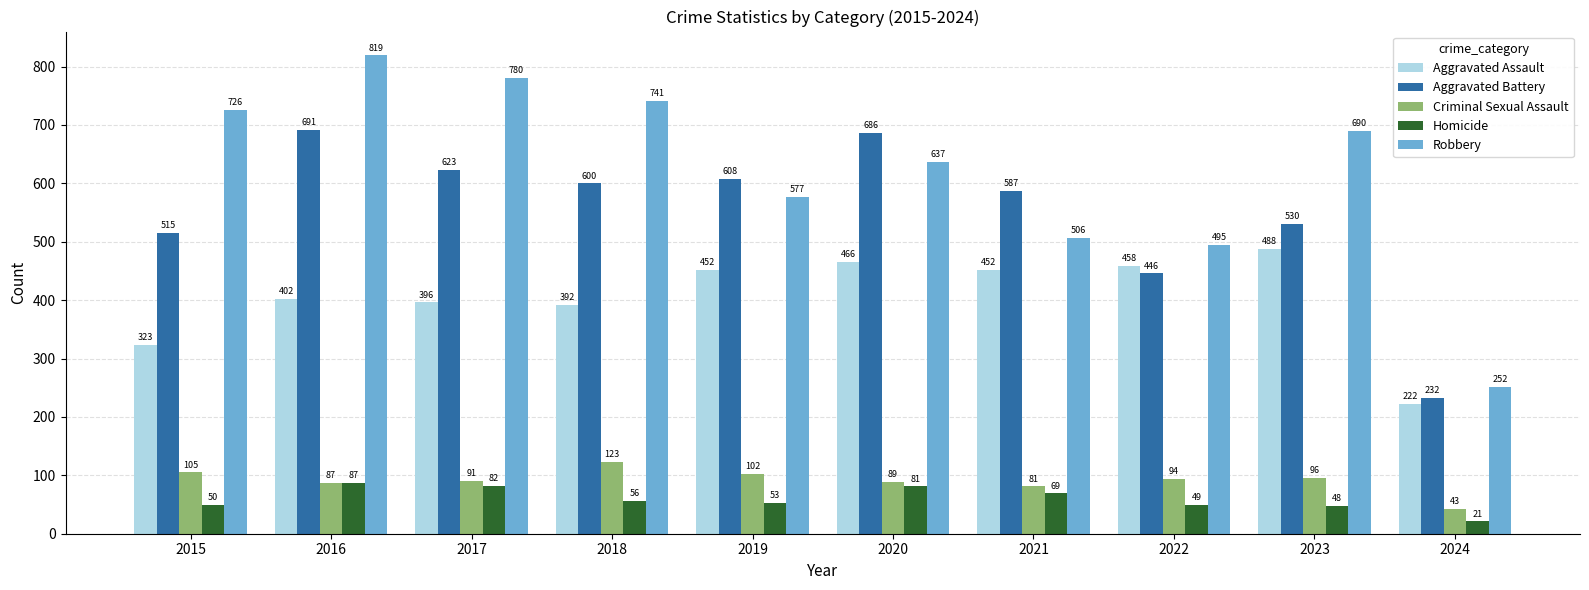

What is the value of the Criminal Sexual Assault bar at the 5th from the left?

102